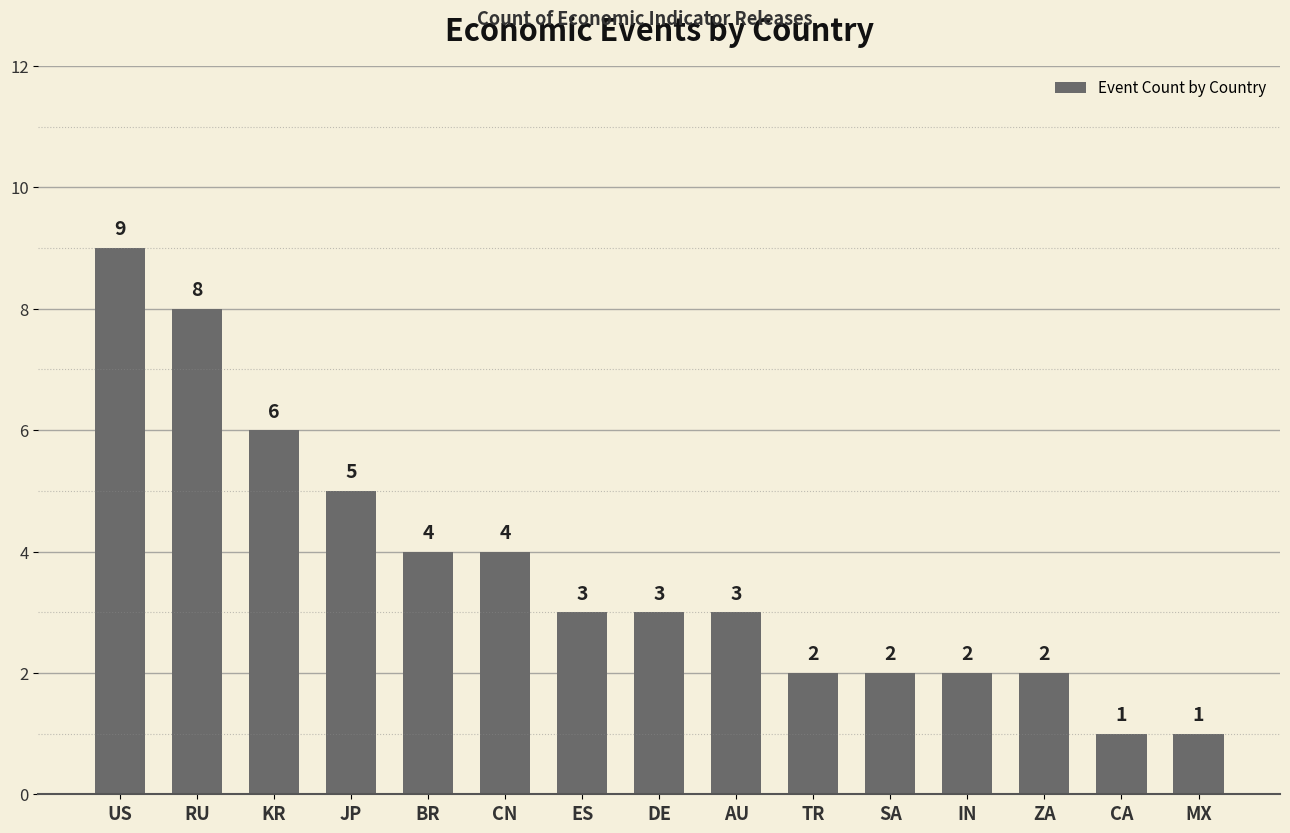

Reading right to left, list all the values displayed in this chart.

1	1	2	2	2	2	3	3	3	4	4	5	6	8	9